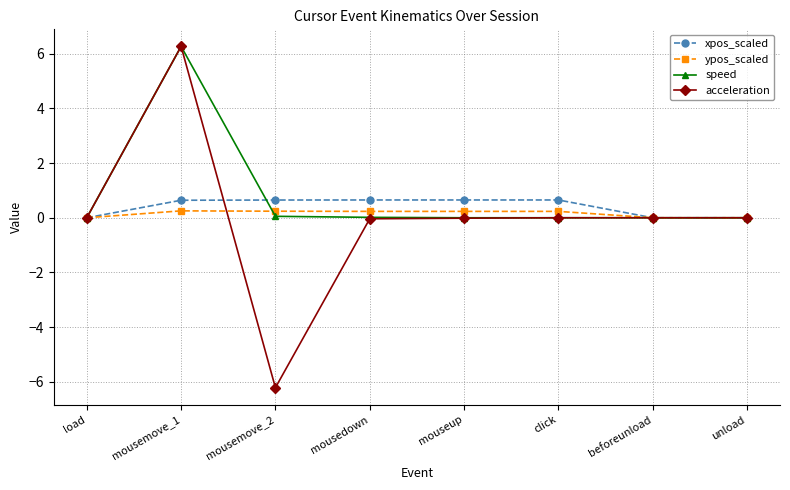

Which series has the largest total across all categories?

speed